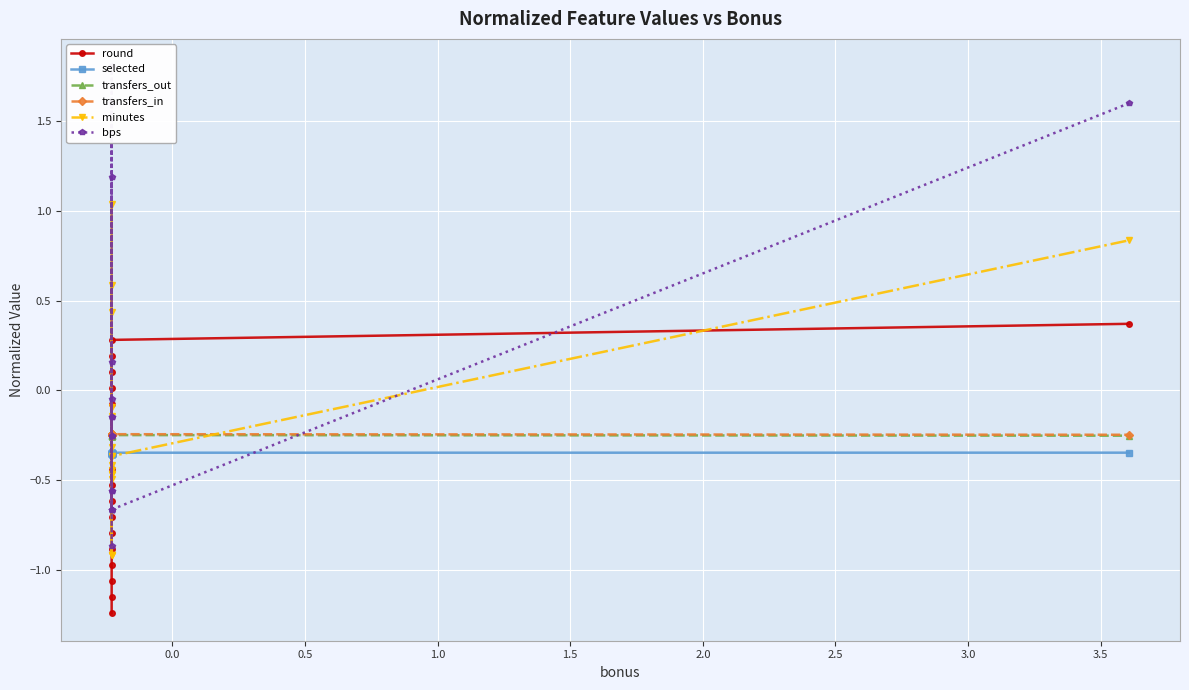

What is the value of the minutes point at the 17th from the left?

-0.4